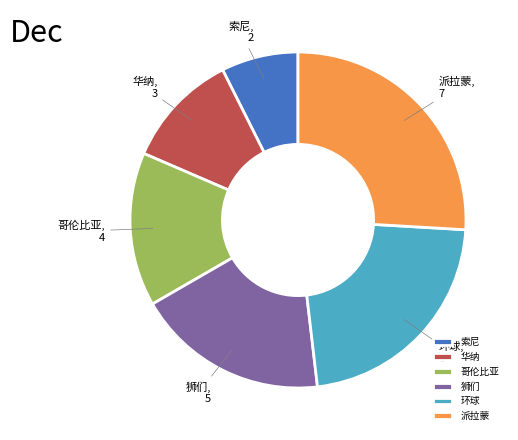

Is it true that 索尼 is 7% of the pie?

True